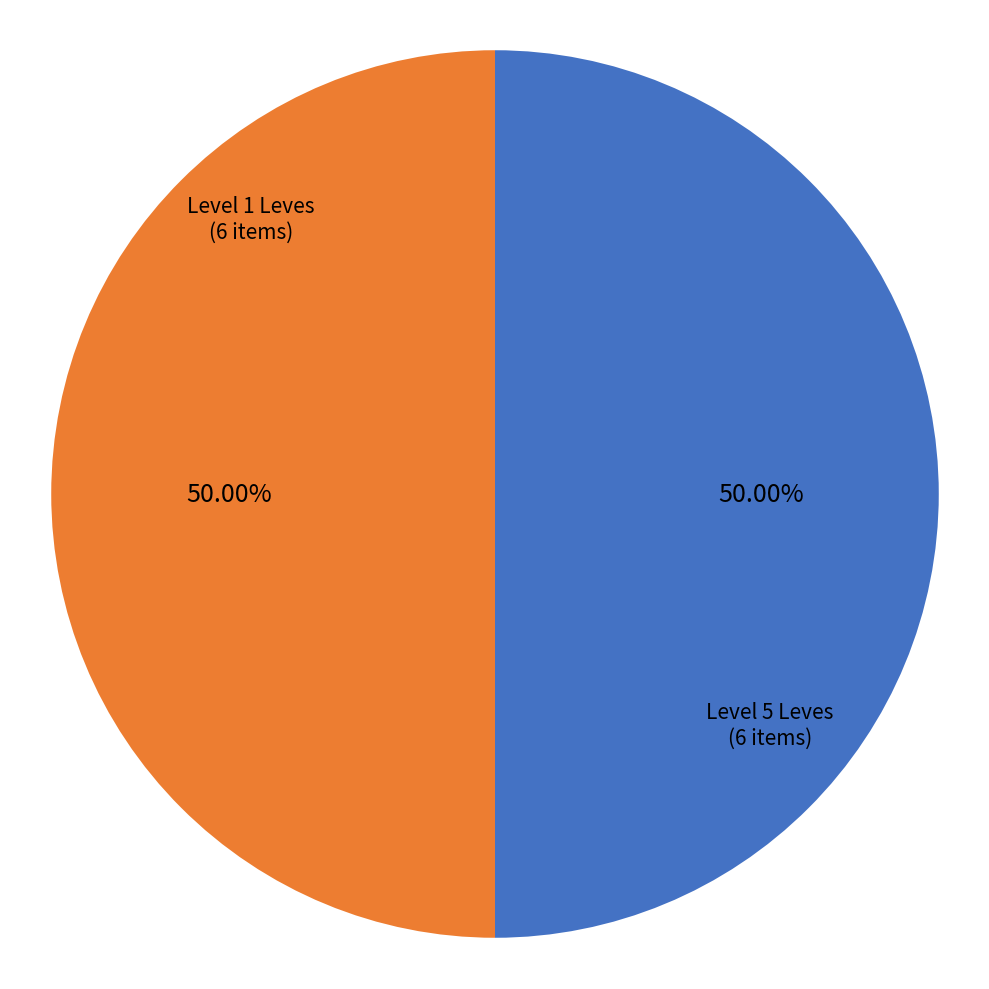

Is the sum of Level 1 Leves and Level 5 Leves greater than half?

Yes